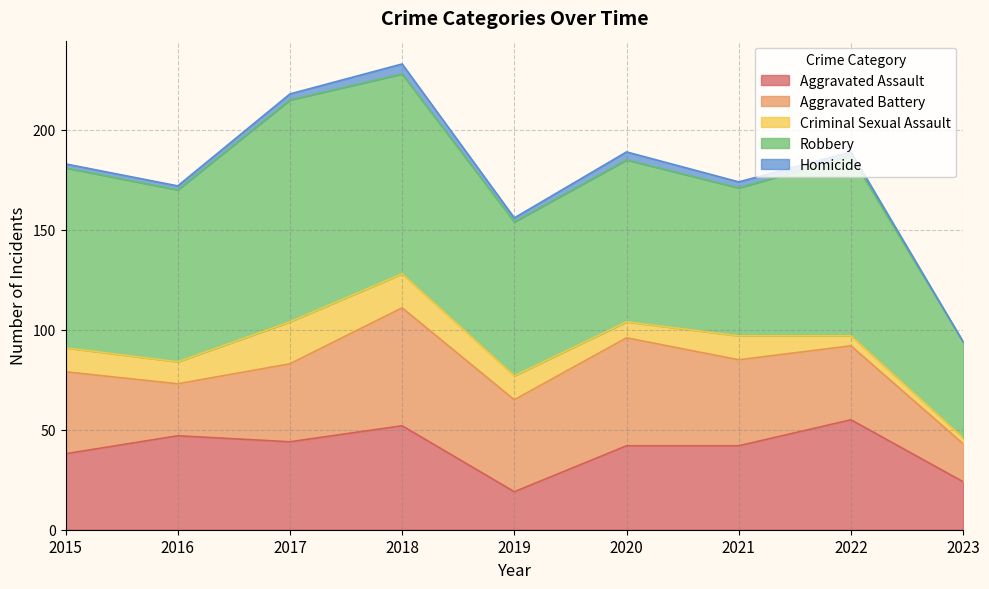

How many interior local peaks does the Criminal Sexual Assault series have?

2